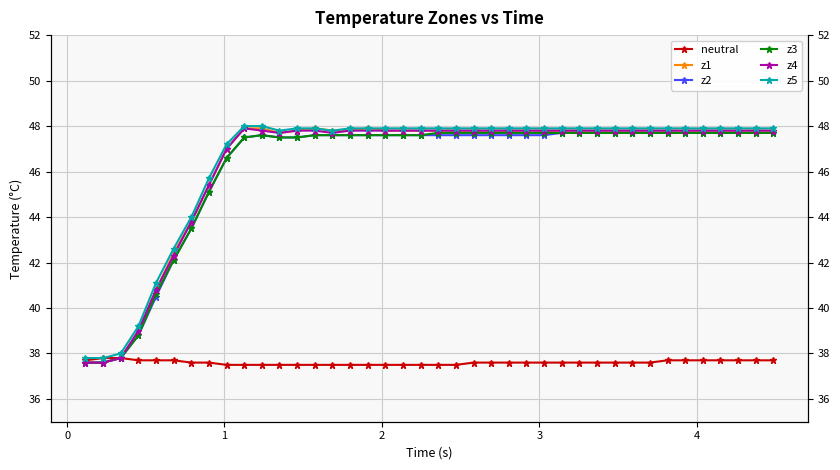

True or false: neutral and z4 intersect in this chart.

False